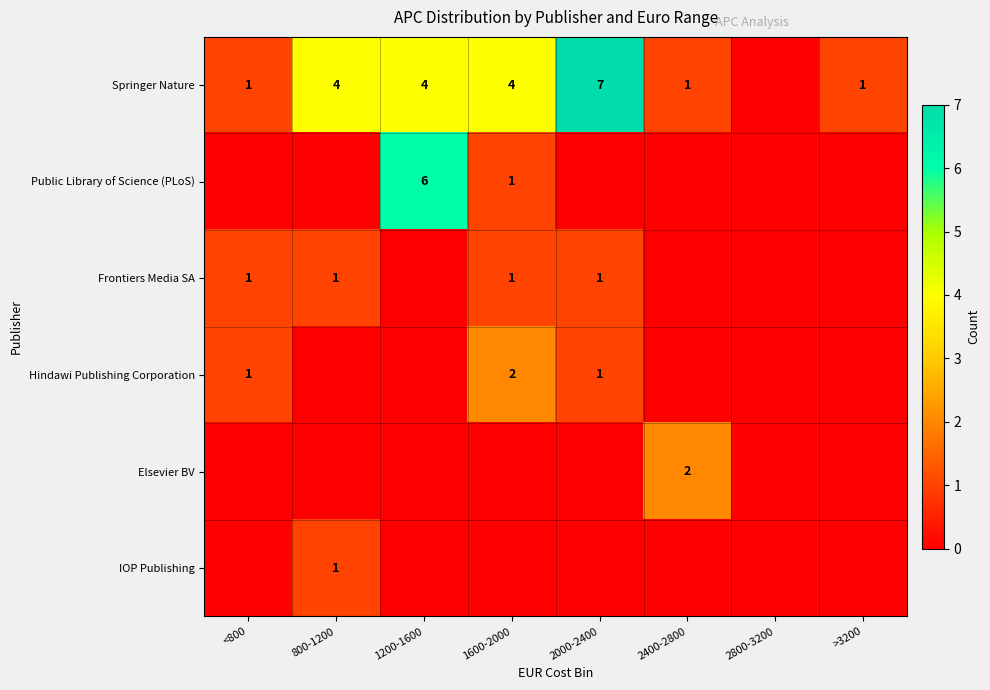

The value of Springer Nature at 800-1200 is 4. True or false?

True